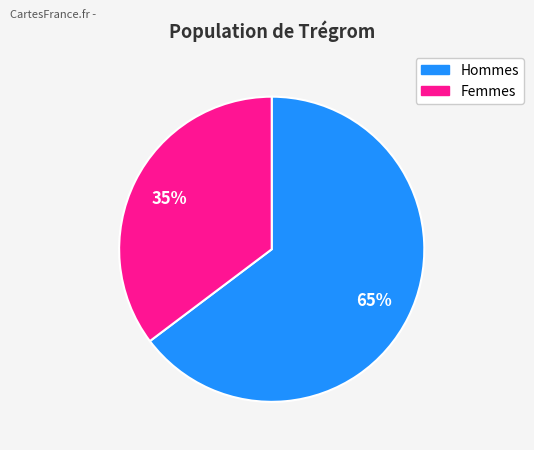

How many slices are in this pie chart?

2